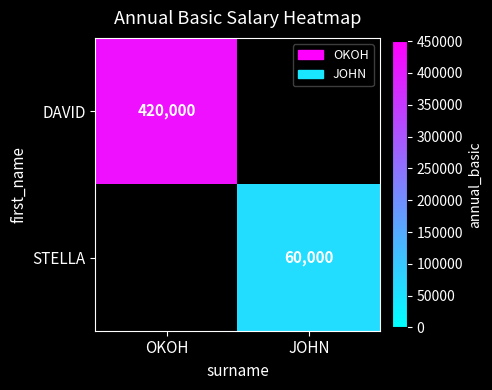

The DAVID series shows 420000 at OKOH. True or false?

True